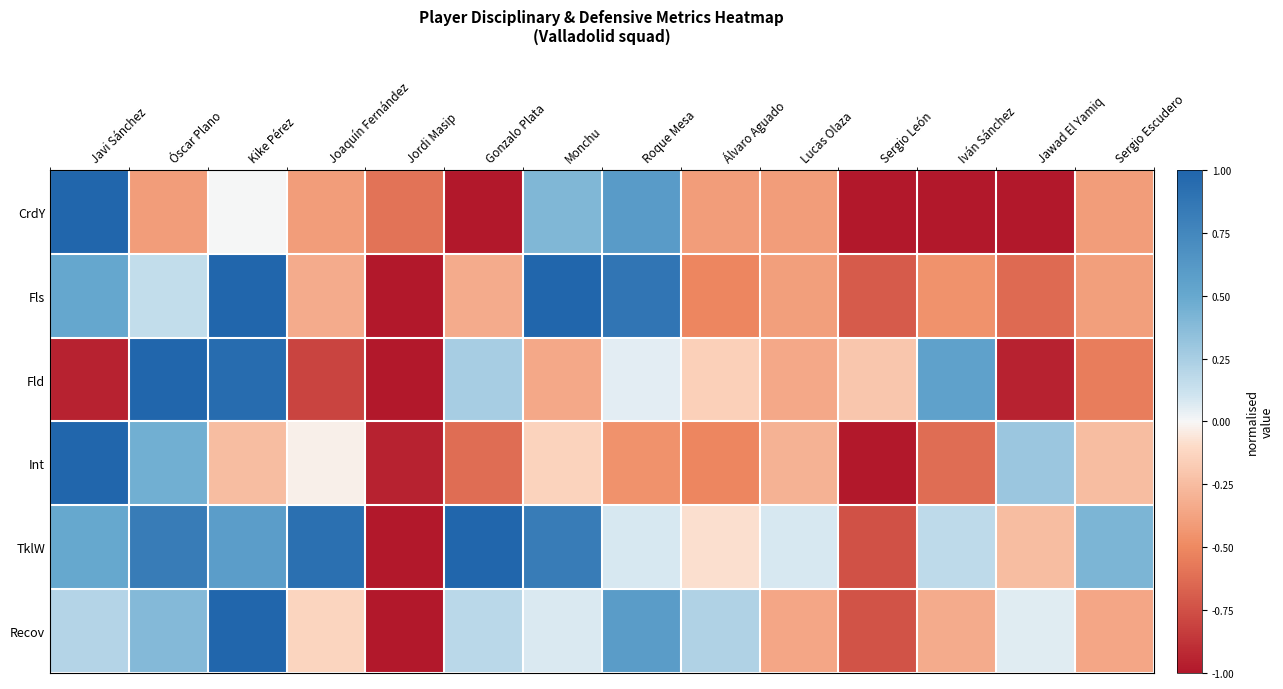

Reading right to left, what are all the values shown in this chart?

CrdY: Sergio Escudero=-0.4	Jawad El Yamiq=-1.0	Iván Sánchez=-1.0	Sergio León=-1.0	Lucas Olaza=-0.4	Álvaro Aguado=-0.4	Roque Mesa=0.6	Monchu=0.4	Gonzalo Plata=-1.0	Jordi Masip=-0.6	Joaquín Fernández=-0.4	Kike Pérez=0.0	Óscar Plano=-0.4	Javi Sánchez=1.0
Fls: Sergio Escudero=-0.4	Jawad El Yamiq=-0.6	Iván Sánchez=-0.5	Sergio León=-0.7	Lucas Olaza=-0.4	Álvaro Aguado=-0.5	Roque Mesa=0.9	Monchu=1.0	Gonzalo Plata=-0.3	Jordi Masip=-1.0	Joaquín Fernández=-0.3	Kike Pérez=1.0	Óscar Plano=0.2	Javi Sánchez=0.5
Fld: Sergio Escudero=-0.6	Jawad El Yamiq=-0.9	Iván Sánchez=0.6	Sergio León=-0.2	Lucas Olaza=-0.3	Álvaro Aguado=-0.2	Roque Mesa=0.1	Monchu=-0.3	Gonzalo Plata=0.2	Jordi Masip=-1.0	Joaquín Fernández=-0.8	Kike Pérez=0.9	Óscar Plano=1.0	Javi Sánchez=-0.9
Int: Sergio Escudero=-0.2	Jawad El Yamiq=0.3	Iván Sánchez=-0.6	Sergio León=-1.0	Lucas Olaza=-0.3	Álvaro Aguado=-0.5	Roque Mesa=-0.5	Monchu=-0.1	Gonzalo Plata=-0.6	Jordi Masip=-0.9	Joaquín Fernández=-0.0	Kike Pérez=-0.2	Óscar Plano=0.5	Javi Sánchez=1.0
TklW: Sergio Escudero=0.4	Jawad El Yamiq=-0.2	Iván Sánchez=0.2	Sergio León=-0.8	Lucas Olaza=0.1	Álvaro Aguado=-0.1	Roque Mesa=0.1	Monchu=0.8	Gonzalo Plata=1.0	Jordi Masip=-1.0	Joaquín Fernández=0.9	Kike Pérez=0.6	Óscar Plano=0.8	Javi Sánchez=0.5
Recov: Sergio Escudero=-0.4	Jawad El Yamiq=0.1	Iván Sánchez=-0.3	Sergio León=-0.7	Lucas Olaza=-0.4	Álvaro Aguado=0.2	Roque Mesa=0.6	Monchu=0.1	Gonzalo Plata=0.2	Jordi Masip=-1.0	Joaquín Fernández=-0.1	Kike Pérez=1.0	Óscar Plano=0.4	Javi Sánchez=0.2